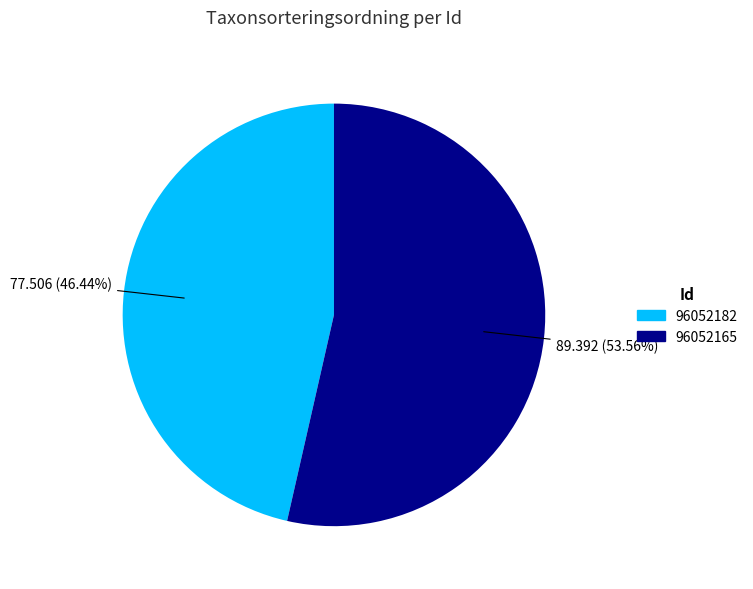

Between 96052182 and 96052165, which is larger?

96052165